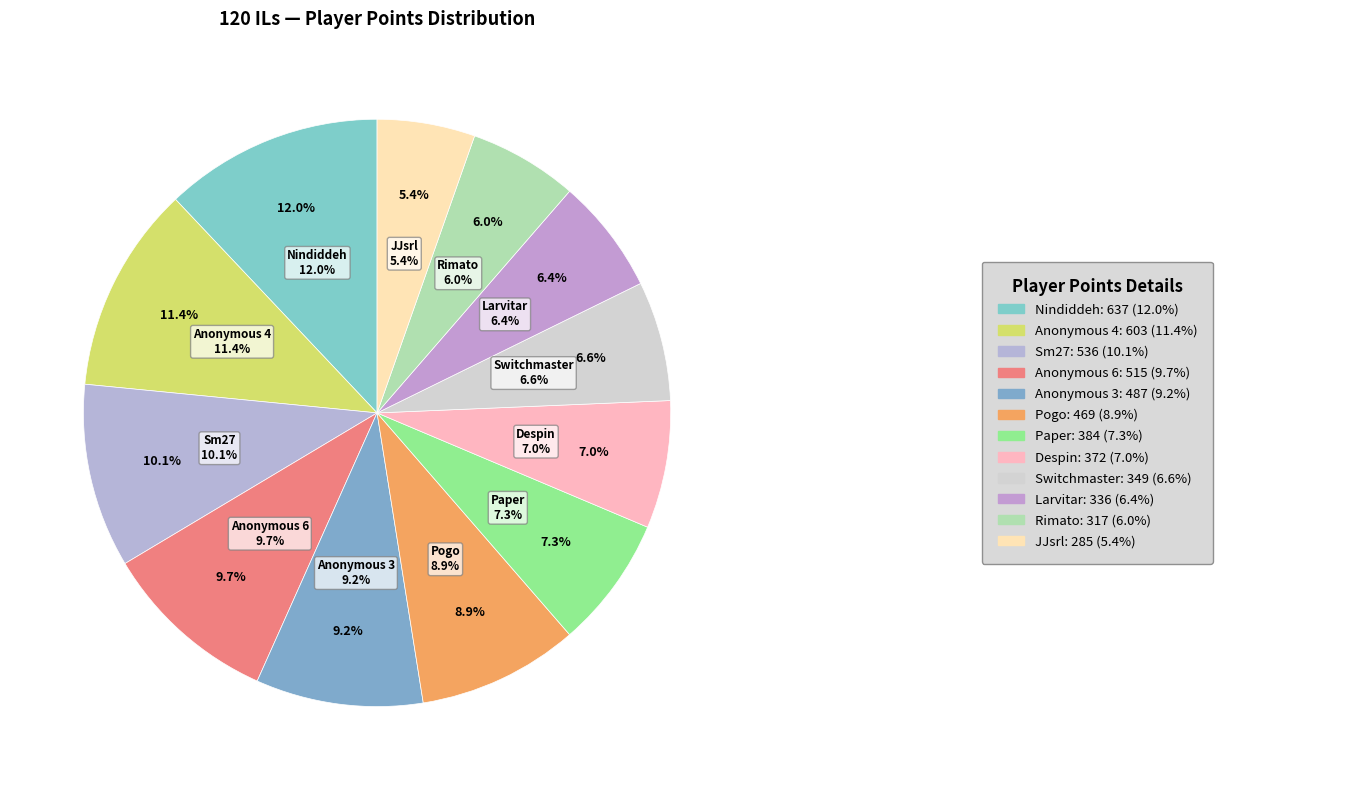

What percentage is the Switchmaster slice, to the nearest percent?

7%